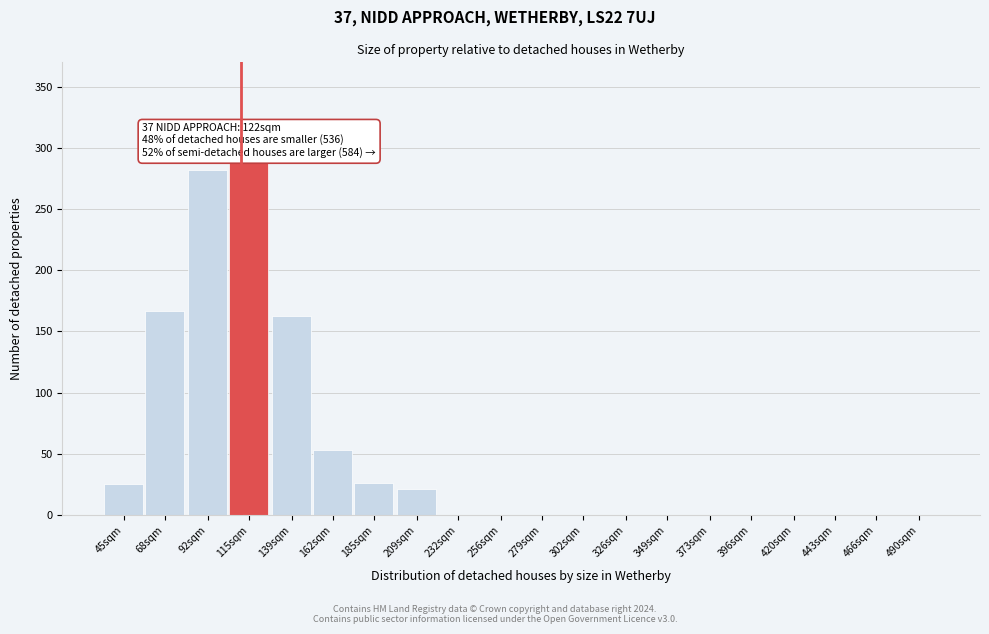

What is the change in value from 162sqm to 373sqm?

-53